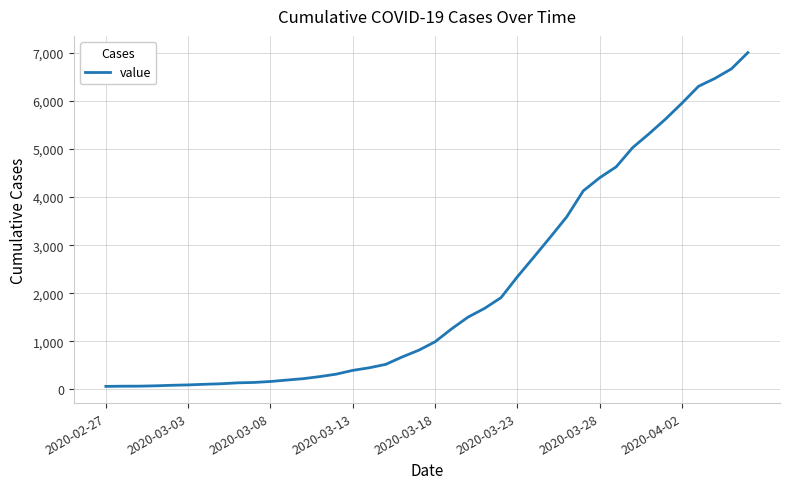

How many lines are shown in the chart?

1